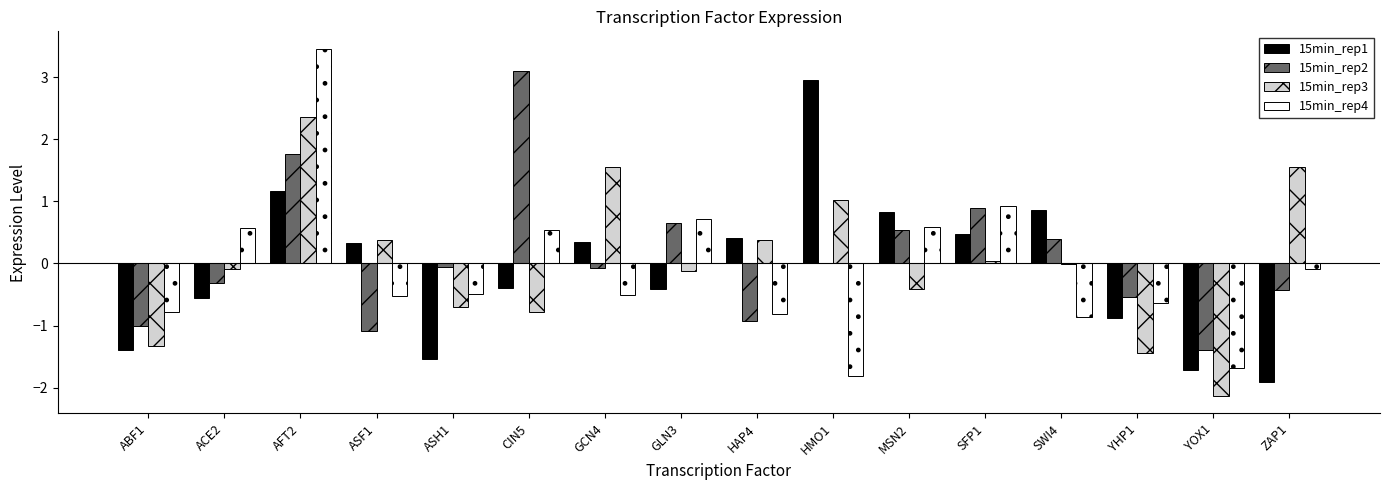

What is the total value across all series at HAP4?

-0.9